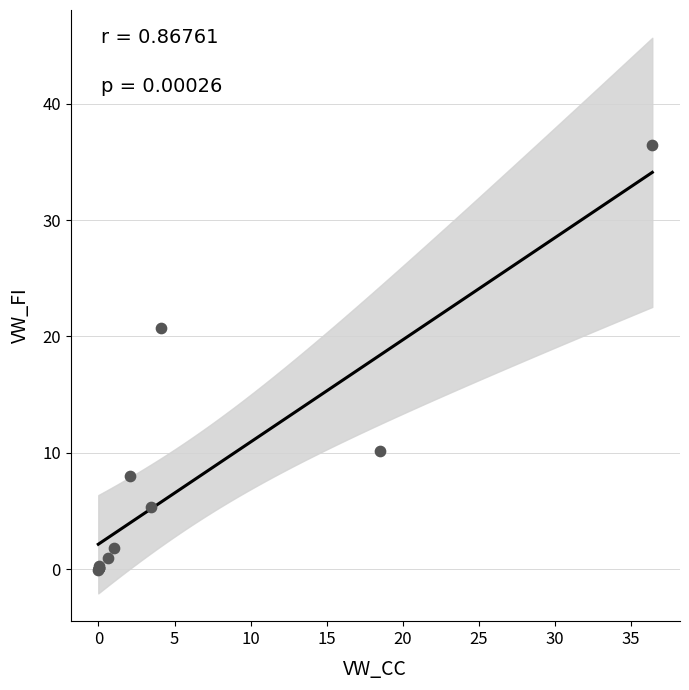

What Y value in the scatter plot is closest to 18?

20.7